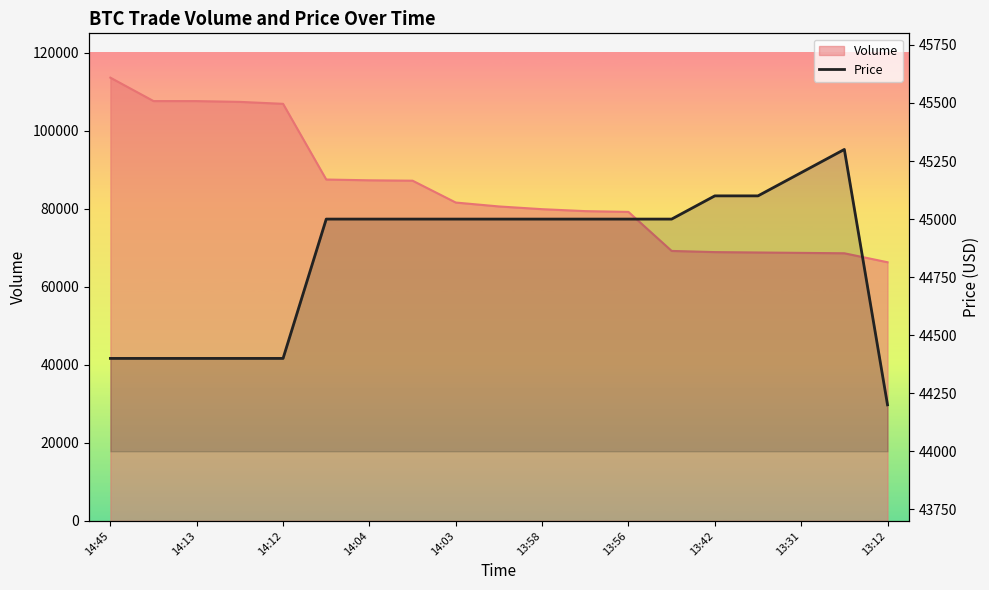

Does the chart have visible grid lines?

No